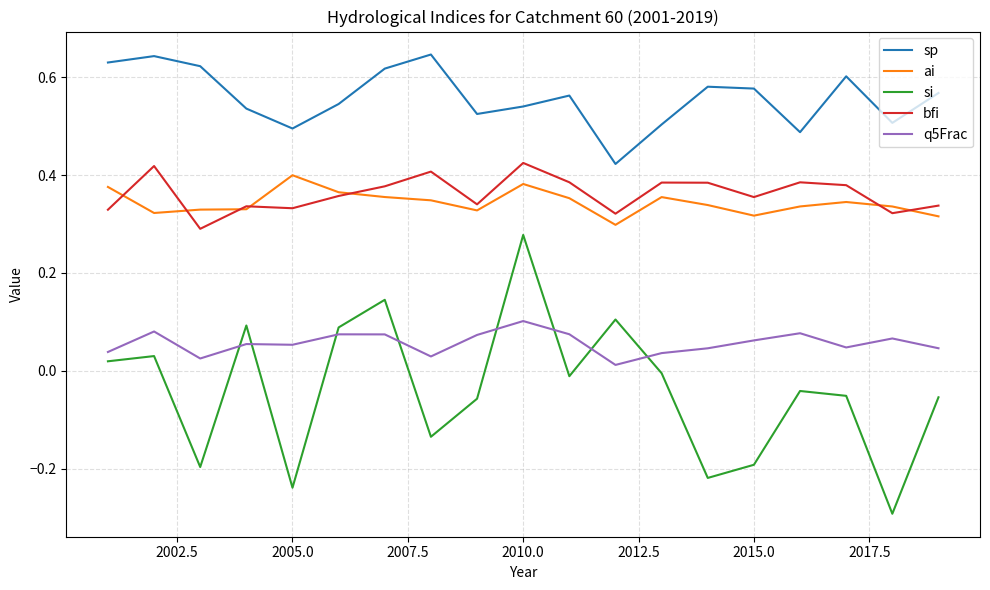

Which series has the widest spread of values?

si